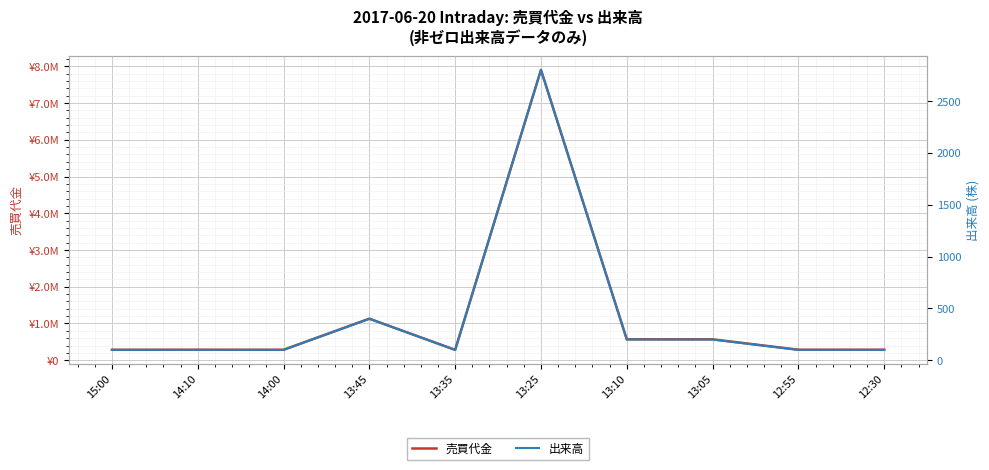

Which label corresponds to the largest value in the chart?

13:25